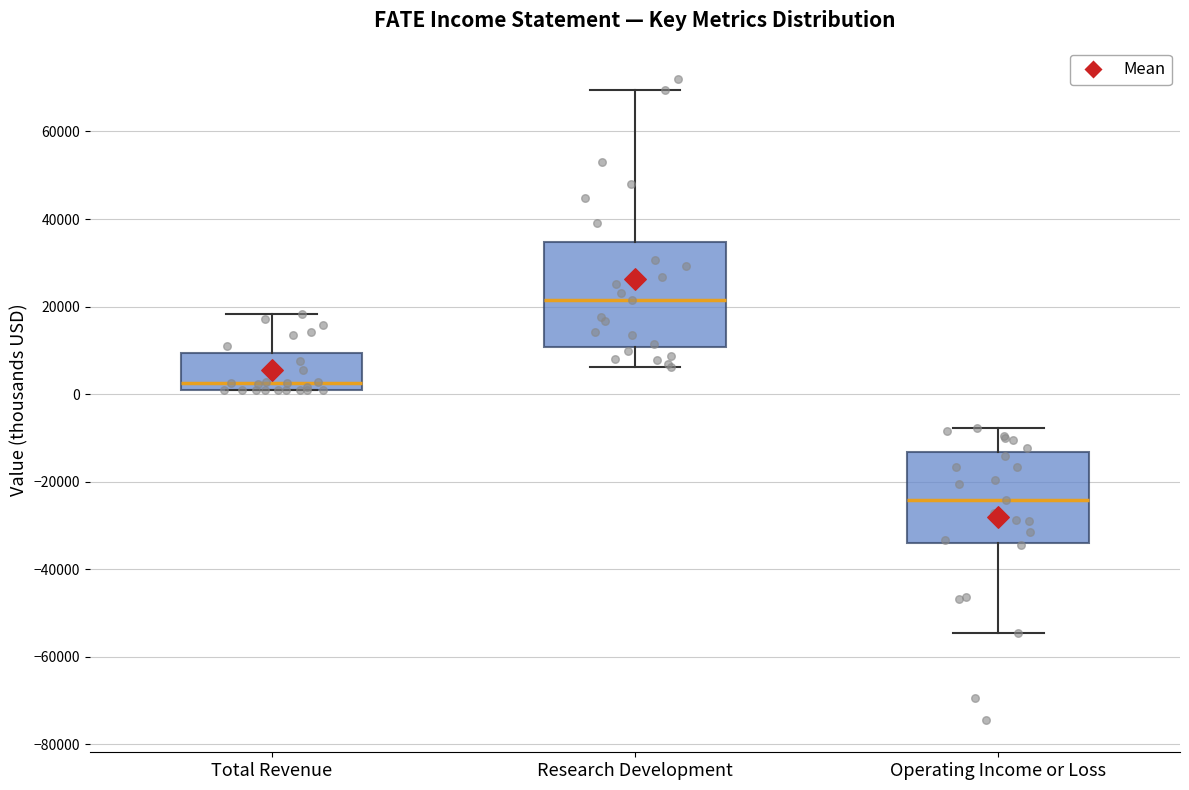

Where does the lower whisker of the box for Operating Income or Loss end on the y-axis? The values are not printed on the chart, so give them approximately, as read against the axis.

-54000